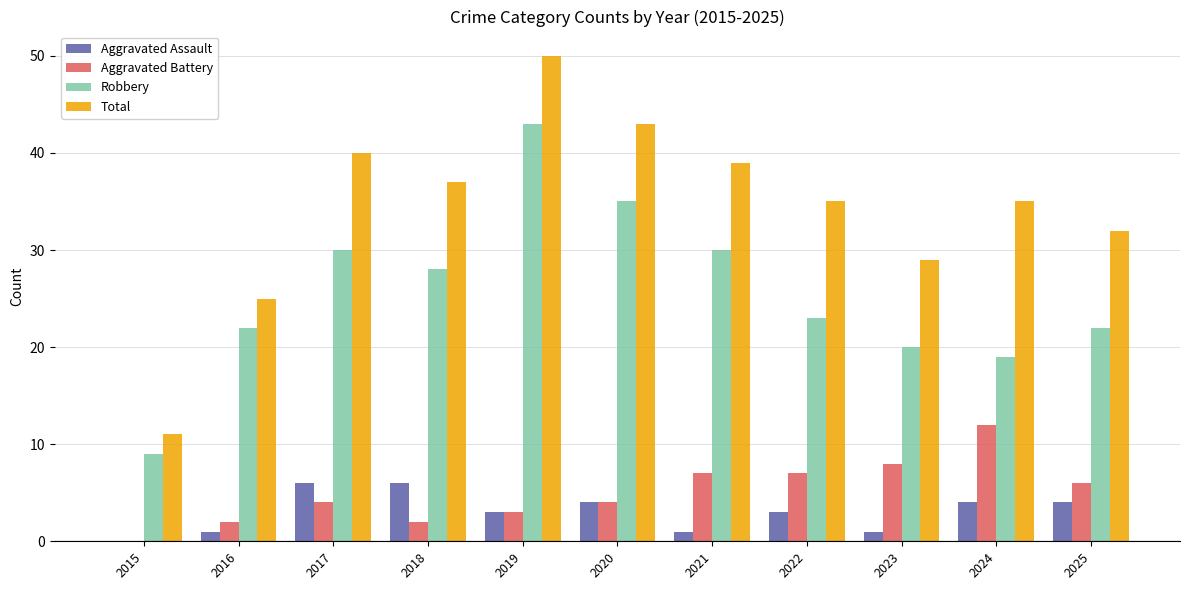

Between 2019 and 2025, which series saw the biggest shift?

Robbery